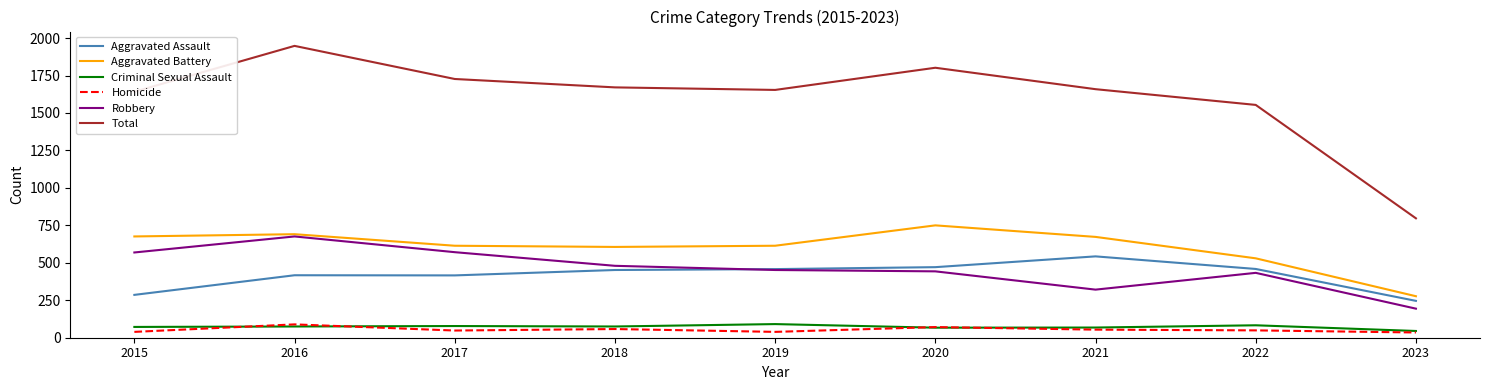

Does the chart display data point markers on the line(s)?

No